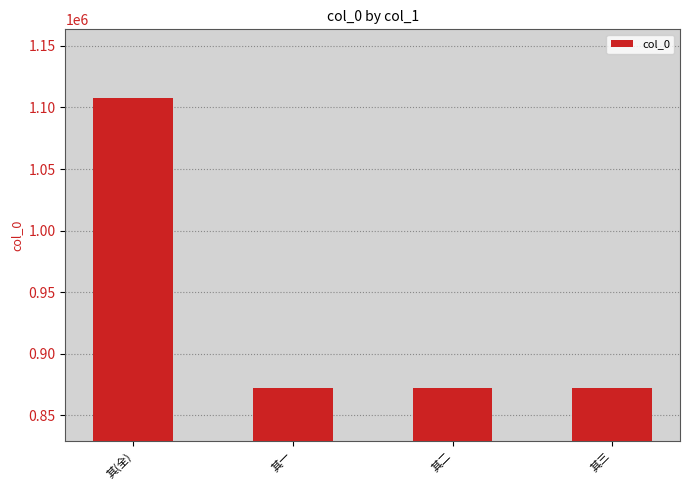

Which category has the highest value across all series?

其(全)